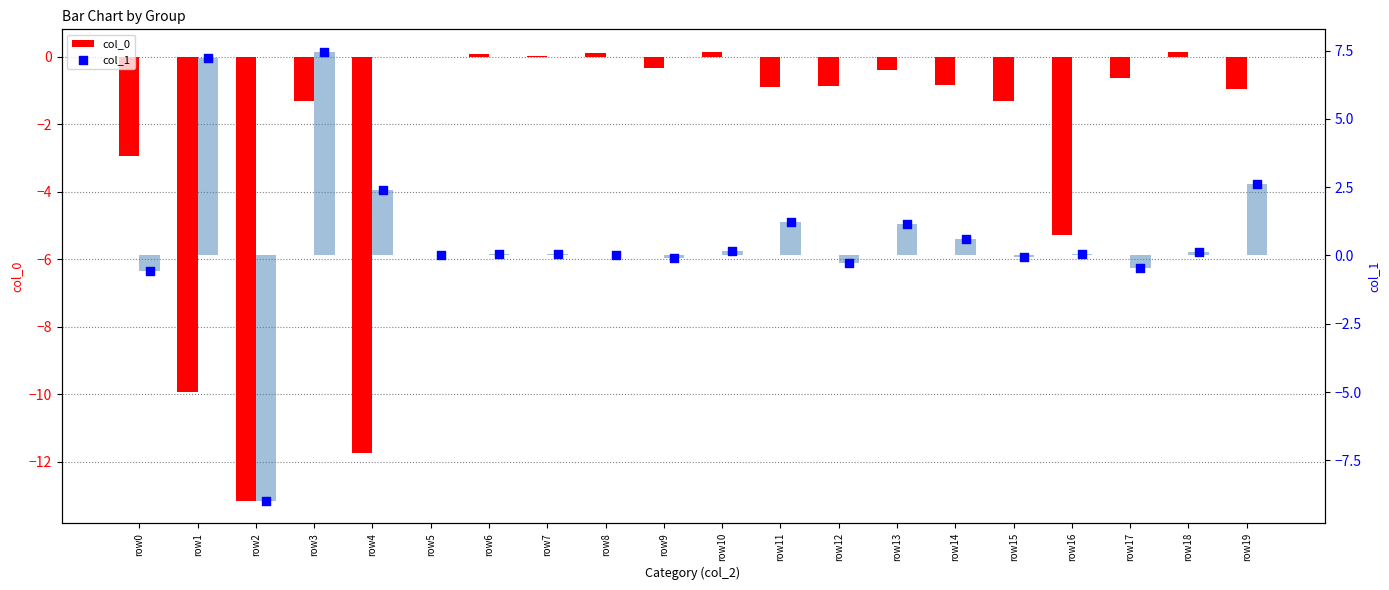

What are all the series names shown in the legend?

col_0, col_1